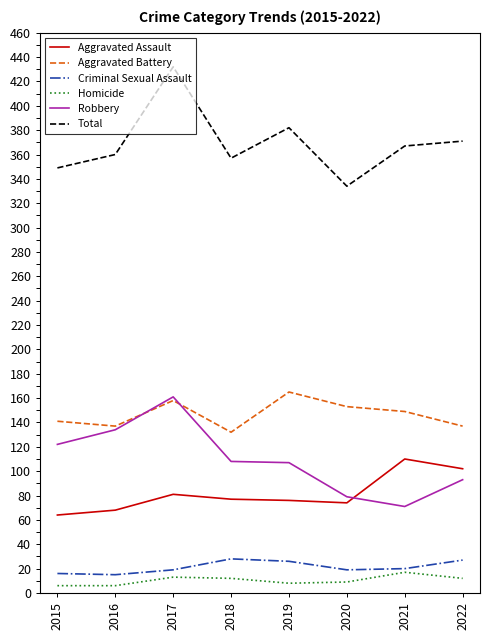

What is the approximate value of Aggravated Assault at 2022, to the nearest 5?

100